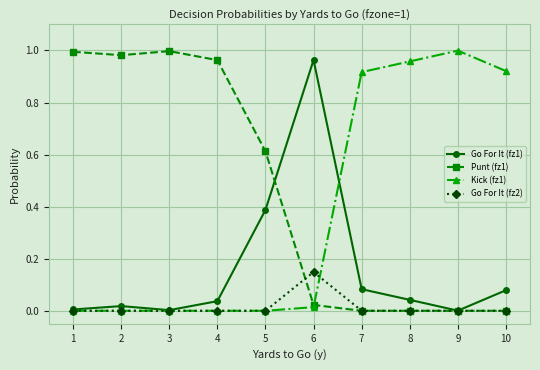

The value of Go For It (fz2) at 9 is 0.0. True or false?

True